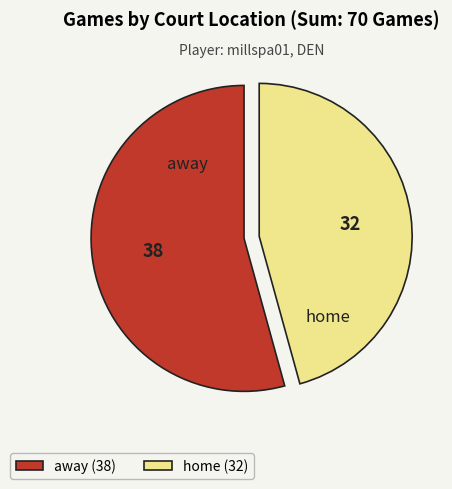

Approximately how many times larger is the value at home compared to away?

0.8